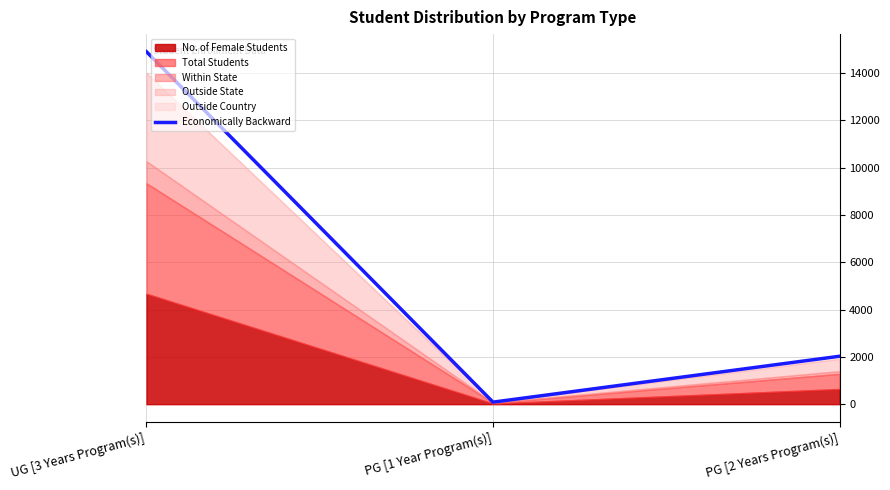

The value of Economically Backward at UG [3 Years Program(s)] is 8202. True or false?

False